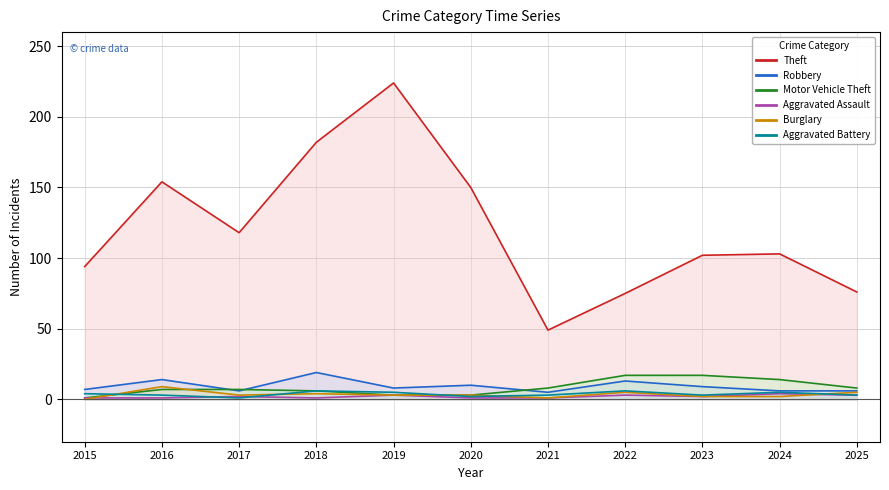

At which category does Robbery reach its first local peak?

2016